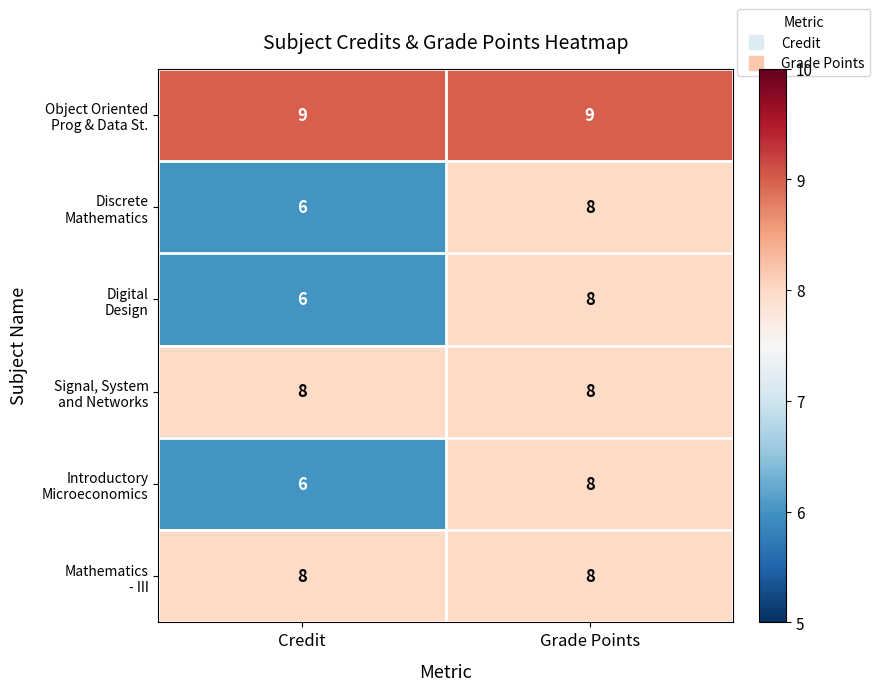

What is the minimum value shown in the chart?

6